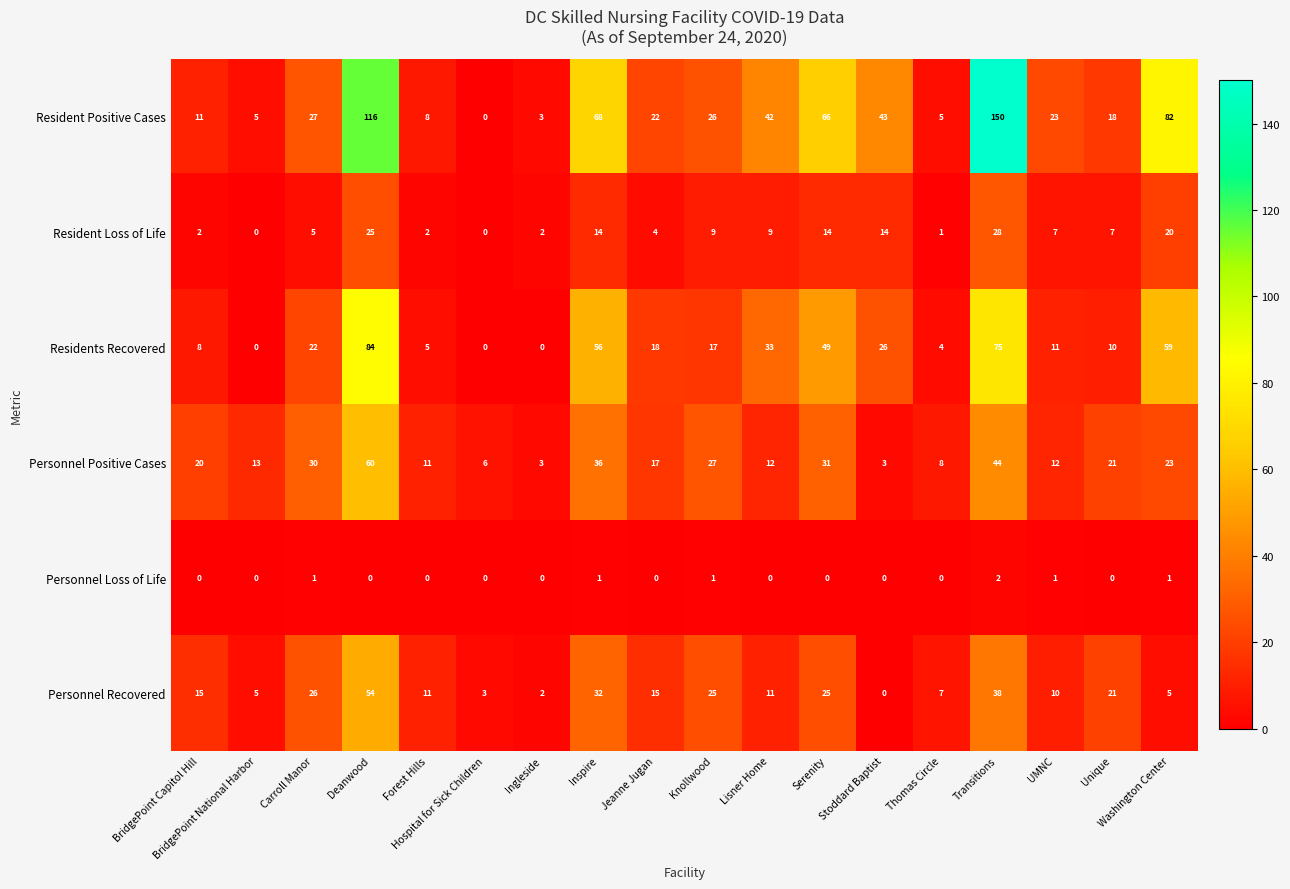

List the series in order of their peak value, lowest first.

Personnel Loss of Life, Resident Loss of Life, Personnel Recovered, Personnel Positive Cases, Residents Recovered, Resident Positive Cases